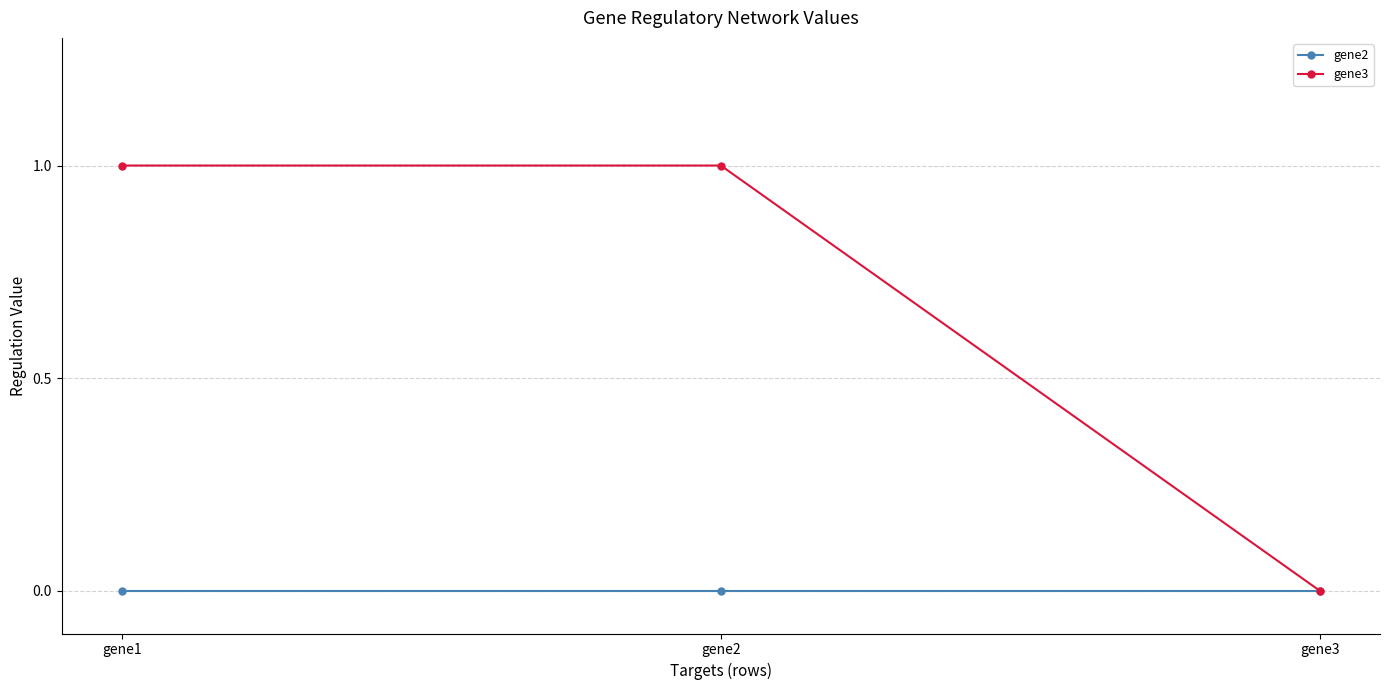

How many gene3 values are between 0 and 1?

3